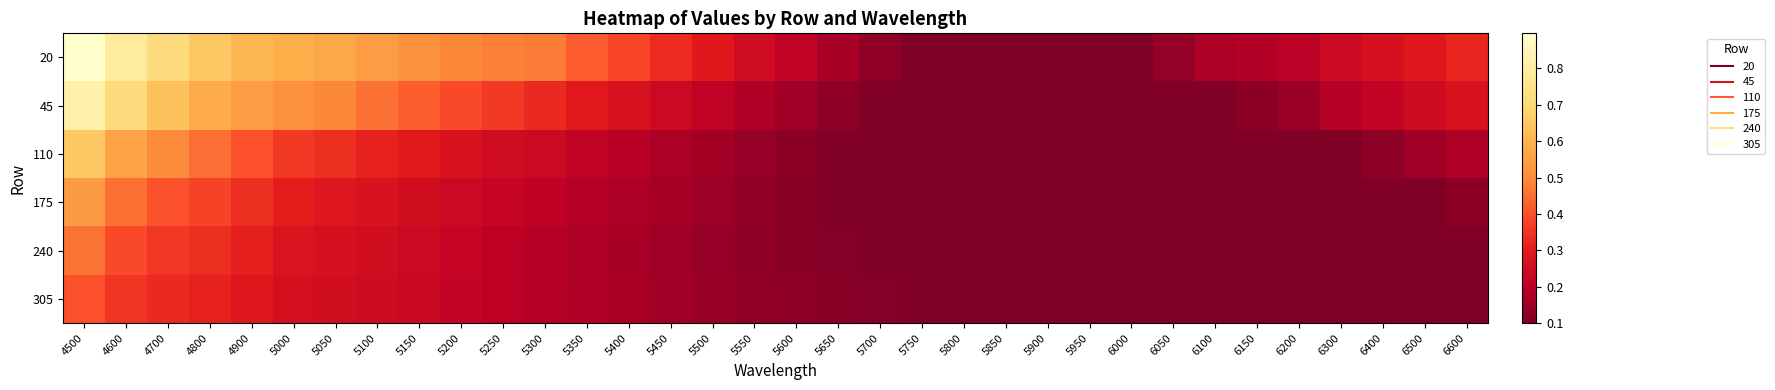

At how many categories does at least one series exceed 0?

34